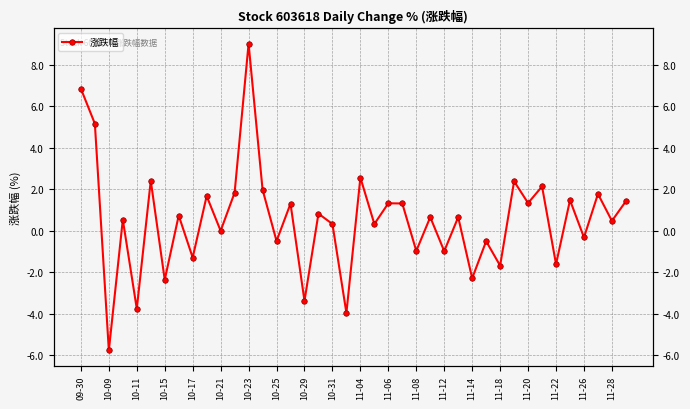

Where does the data first go above 0?

09-30